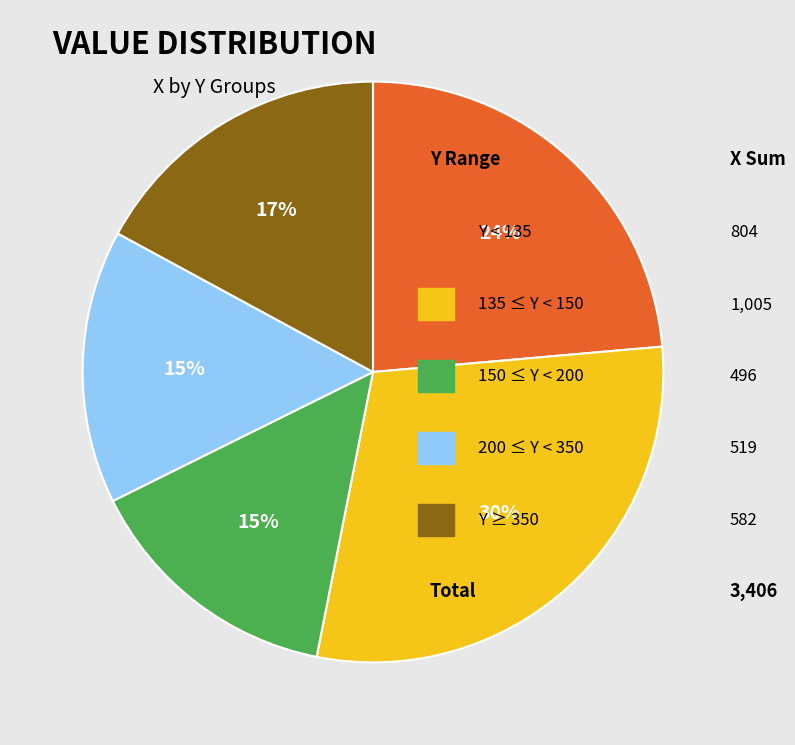

Is there any slice that represents more than half of the pie?

No